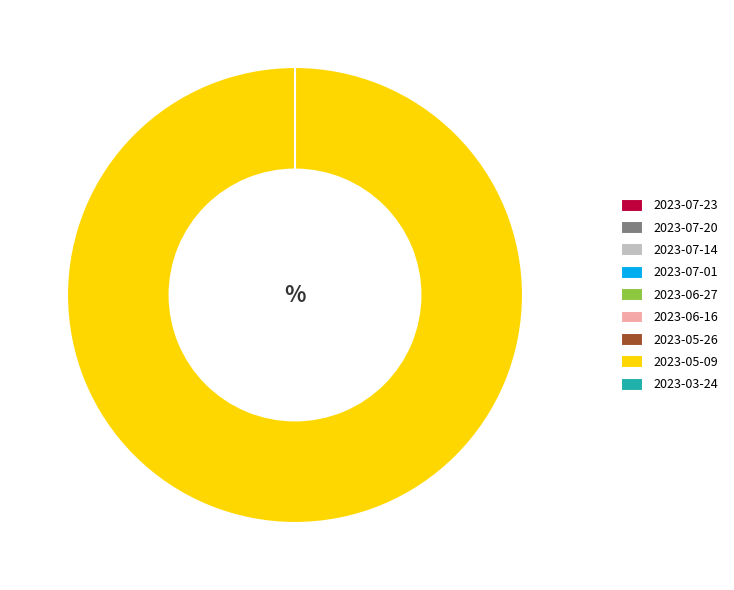

How many slices are in this pie chart?

9